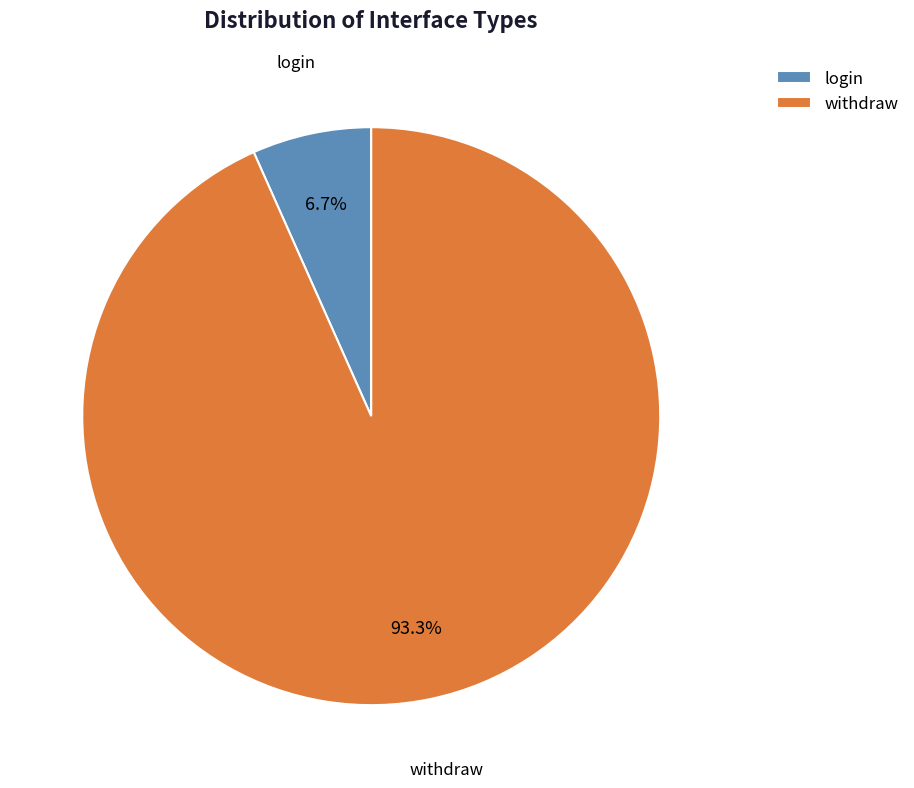

Count the number of slices in the pie.

2